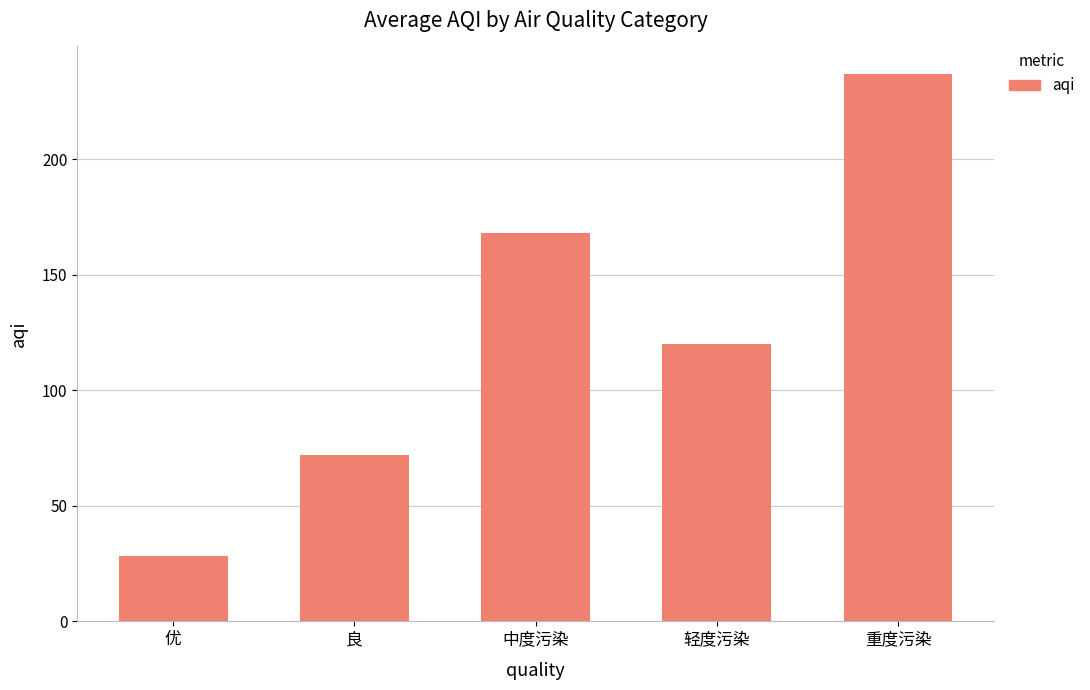

What is the minimum value shown in the chart?

28.2